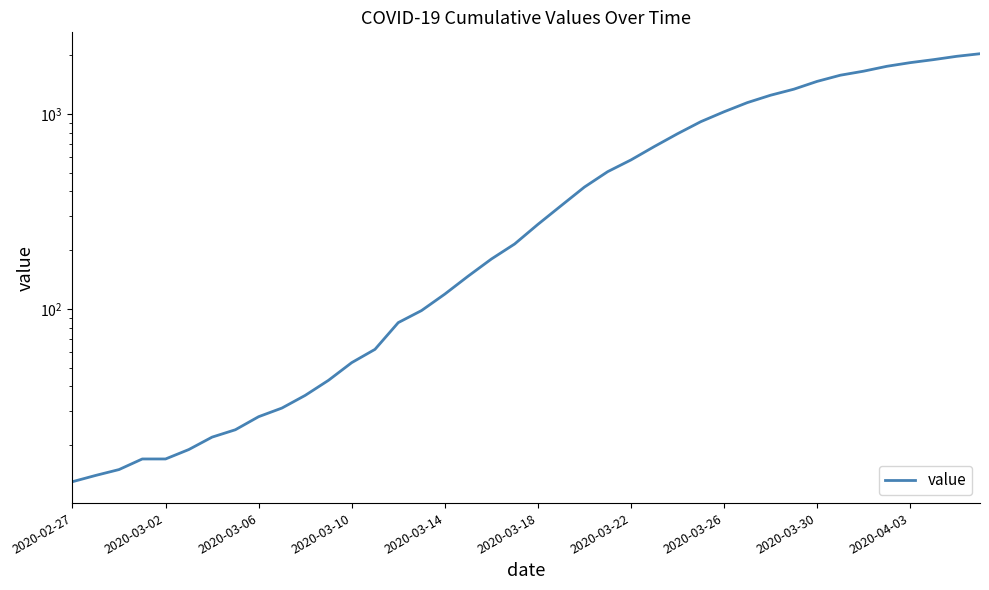

Count the number of values greater than 271.

19